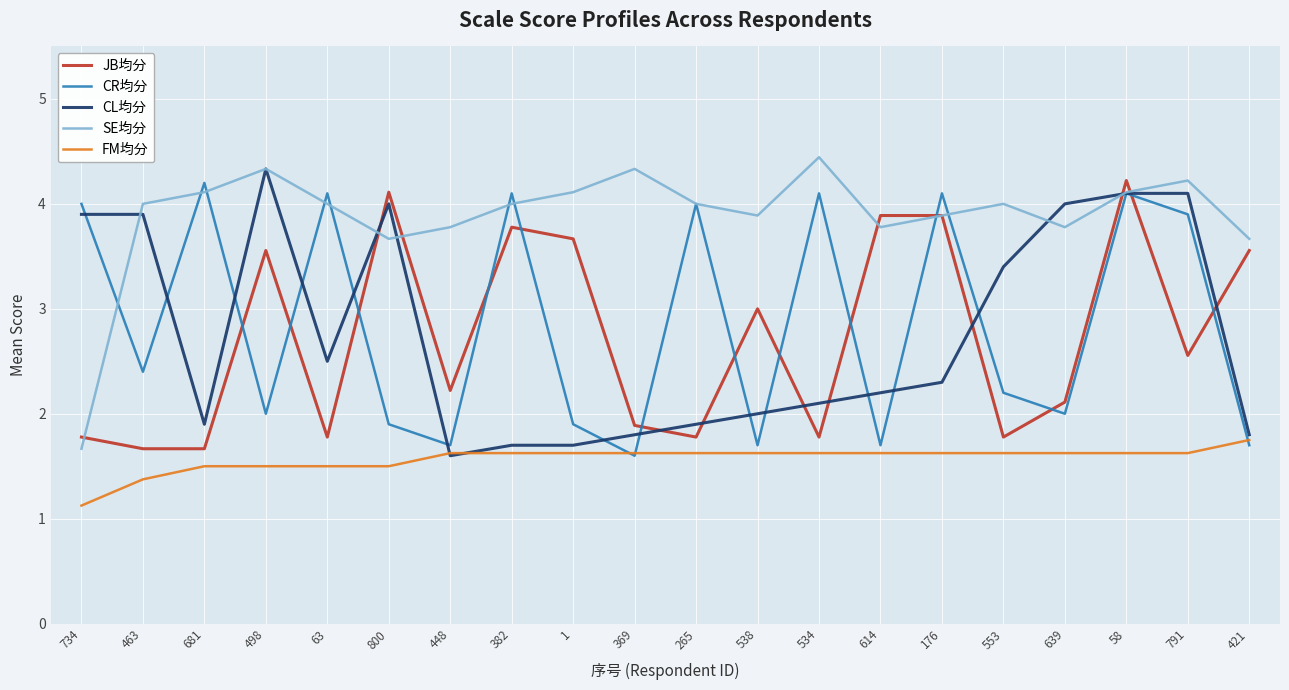

Is this an area chart (filled region under the line)?

No